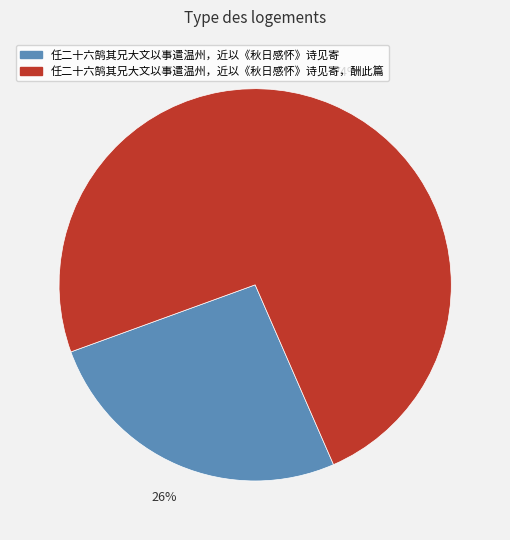

Between 任二十六鹄其兄大文以事遣温州，近以《秋日感怀》诗见寄，酬此篇 and 任二十六鹄其兄大文以事遣温州，近以《秋日感怀》诗见寄, which is larger?

任二十六鹄其兄大文以事遣温州，近以《秋日感怀》诗见寄，酬此篇